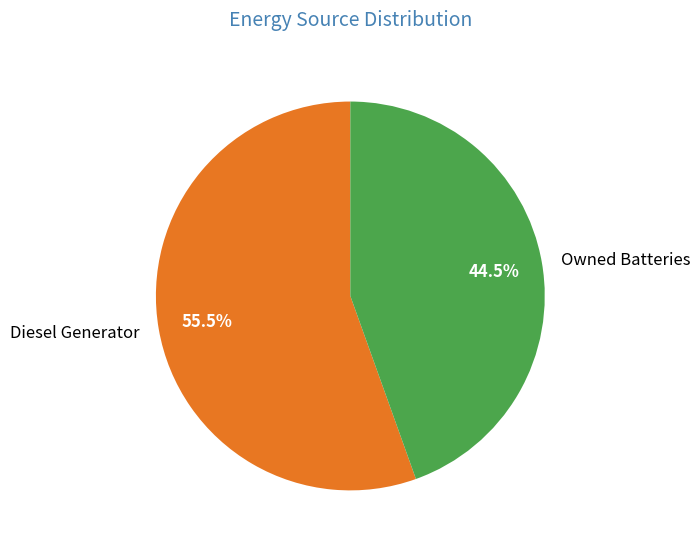

How many slices are in this pie chart?

2